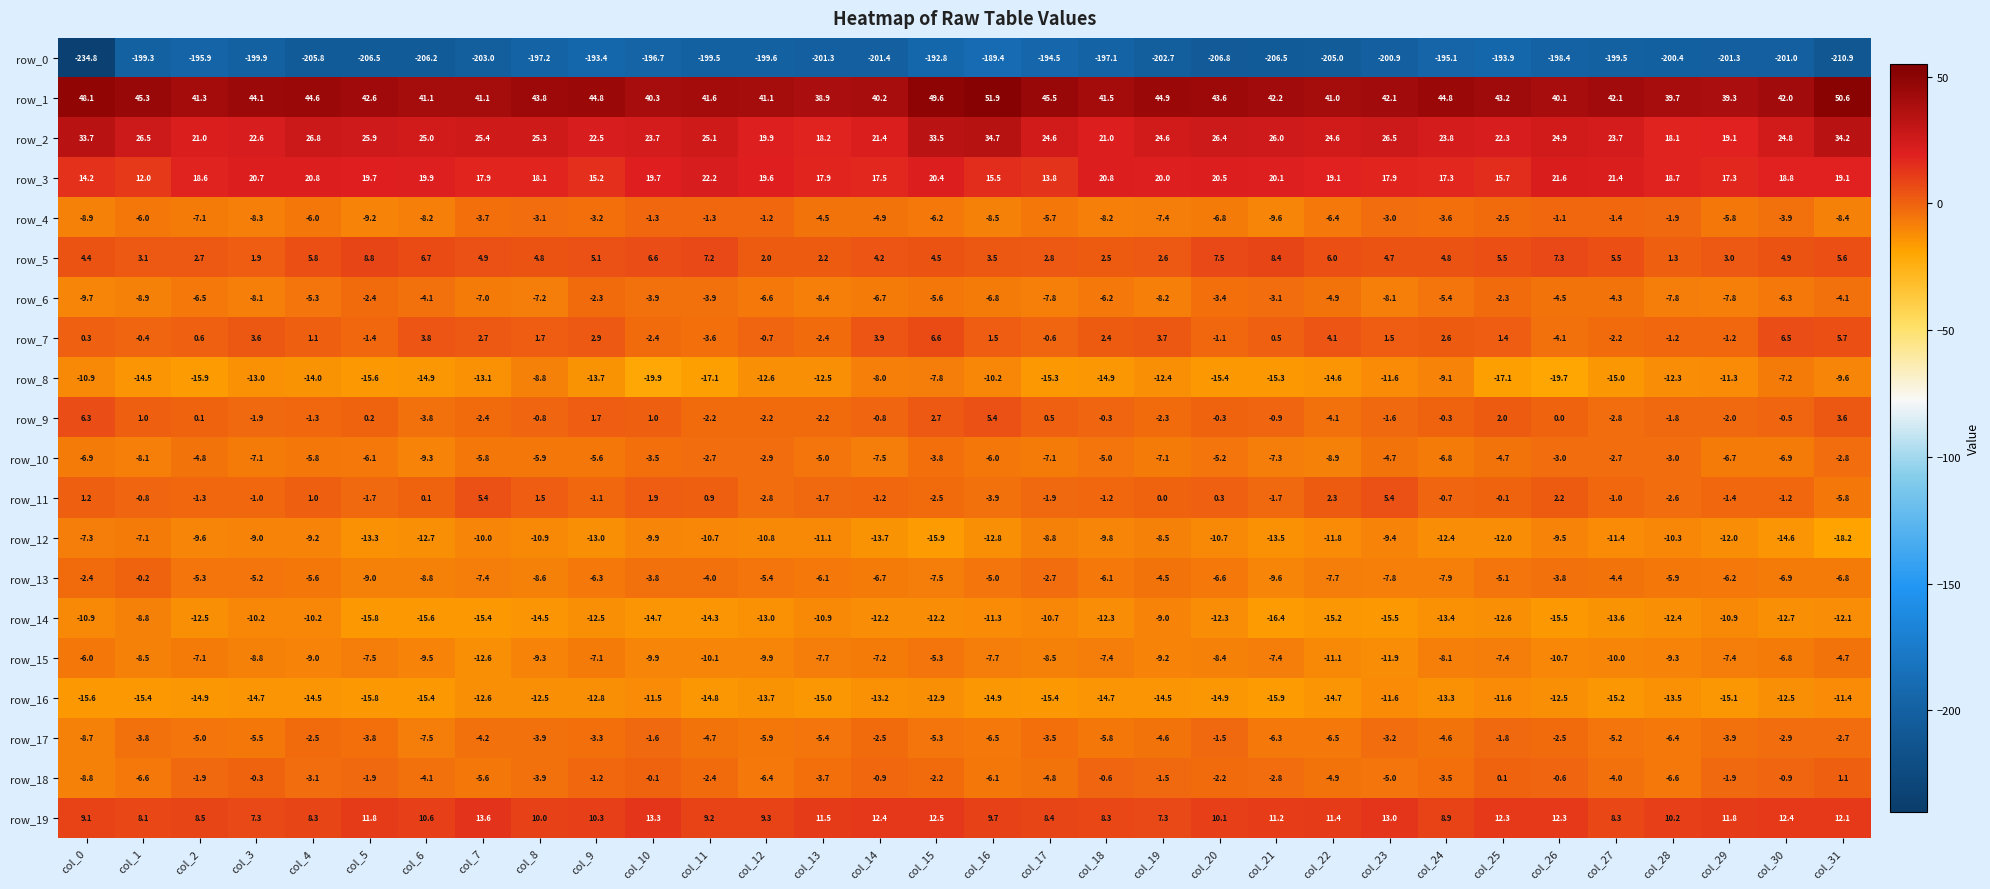

Reading left to right, list all the values displayed in this chart.

row_0: col_0=-234.8	col_1=-199.3	col_2=-195.9	col_3=-199.9	col_4=-205.8	col_5=-206.5	col_6=-206.2	col_7=-203.0	col_8=-197.2	col_9=-193.4	col_10=-196.7	col_11=-199.5	col_12=-199.6	col_13=-201.3	col_14=-201.4	col_15=-192.8	col_16=-189.4	col_17=-194.5	col_18=-197.1	col_19=-202.7	col_20=-206.8	col_21=-206.5	col_22=-205.0	col_23=-200.9	col_24=-195.1	col_25=-193.9	col_26=-198.4	col_27=-199.5	col_28=-200.4	col_29=-201.3	col_30=-201.0	col_31=-210.9
row_1: col_0=48.1	col_1=45.3	col_2=41.3	col_3=44.1	col_4=44.6	col_5=42.6	col_6=41.1	col_7=41.1	col_8=43.8	col_9=44.8	col_10=40.3	col_11=41.6	col_12=41.1	col_13=38.9	col_14=40.2	col_15=49.6	col_16=51.9	col_17=45.5	col_18=41.5	col_19=44.9	col_20=43.6	col_21=42.2	col_22=41.0	col_23=42.1	col_24=44.8	col_25=43.2	col_26=40.1	col_27=42.1	col_28=39.7	col_29=39.3	col_30=42.0	col_31=50.6
row_2: col_0=33.7	col_1=26.5	col_2=21.0	col_3=22.6	col_4=26.8	col_5=25.9	col_6=25.0	col_7=25.4	col_8=25.3	col_9=22.5	col_10=23.7	col_11=25.1	col_12=19.9	col_13=18.2	col_14=21.4	col_15=33.5	col_16=34.7	col_17=24.6	col_18=21.0	col_19=24.6	col_20=26.4	col_21=26.0	col_22=24.6	col_23=26.5	col_24=23.8	col_25=22.3	col_26=24.9	col_27=23.7	col_28=18.1	col_29=19.1	col_30=24.8	col_31=34.2
row_3: col_0=14.2	col_1=12.0	col_2=18.6	col_3=20.7	col_4=20.8	col_5=19.7	col_6=19.9	col_7=17.9	col_8=18.1	col_9=15.2	col_10=19.7	col_11=22.2	col_12=19.6	col_13=17.9	col_14=17.5	col_15=20.4	col_16=15.5	col_17=13.8	col_18=20.8	col_19=20.0	col_20=20.5	col_21=20.1	col_22=19.1	col_23=17.9	col_24=17.3	col_25=15.7	col_26=21.6	col_27=21.4	col_28=18.7	col_29=17.3	col_30=18.8	col_31=19.1
row_4: col_0=-8.9	col_1=-6.0	col_2=-7.1	col_3=-8.3	col_4=-6.0	col_5=-9.2	col_6=-8.2	col_7=-3.7	col_8=-3.1	col_9=-3.2	col_10=-1.3	col_11=-1.3	col_12=-1.2	col_13=-4.5	col_14=-4.9	col_15=-6.2	col_16=-8.5	col_17=-5.7	col_18=-8.2	col_19=-7.4	col_20=-6.8	col_21=-9.6	col_22=-6.4	col_23=-3.0	col_24=-3.6	col_25=-2.5	col_26=-1.1	col_27=-1.4	col_28=-1.9	col_29=-5.8	col_30=-3.9	col_31=-8.4
row_5: col_0=4.4	col_1=3.1	col_2=2.7	col_3=1.9	col_4=5.8	col_5=8.8	col_6=6.7	col_7=4.9	col_8=4.8	col_9=5.1	col_10=6.6	col_11=7.2	col_12=2.0	col_13=2.2	col_14=4.2	col_15=4.5	col_16=3.5	col_17=2.8	col_18=2.5	col_19=2.6	col_20=7.5	col_21=8.4	col_22=6.0	col_23=4.7	col_24=4.8	col_25=5.5	col_26=7.3	col_27=5.5	col_28=1.3	col_29=3.0	col_30=4.9	col_31=5.6
row_6: col_0=-9.7	col_1=-8.9	col_2=-6.5	col_3=-8.1	col_4=-5.3	col_5=-2.4	col_6=-4.1	col_7=-7.0	col_8=-7.2	col_9=-2.3	col_10=-3.9	col_11=-3.9	col_12=-6.6	col_13=-8.4	col_14=-6.7	col_15=-5.6	col_16=-6.8	col_17=-7.8	col_18=-6.2	col_19=-8.2	col_20=-3.4	col_21=-3.1	col_22=-4.9	col_23=-8.1	col_24=-5.4	col_25=-2.3	col_26=-4.5	col_27=-4.3	col_28=-7.8	col_29=-7.8	col_30=-6.3	col_31=-4.1
row_7: col_0=0.3	col_1=-0.4	col_2=0.6	col_3=3.6	col_4=1.1	col_5=-1.4	col_6=3.8	col_7=2.7	col_8=1.7	col_9=2.9	col_10=-2.4	col_11=-3.6	col_12=-0.7	col_13=-2.4	col_14=3.9	col_15=6.6	col_16=1.5	col_17=-0.6	col_18=2.4	col_19=3.7	col_20=-1.1	col_21=0.5	col_22=4.1	col_23=1.5	col_24=2.6	col_25=1.4	col_26=-4.1	col_27=-2.2	col_28=-1.2	col_29=-1.2	col_30=6.5	col_31=5.7
row_8: col_0=-10.9	col_1=-14.5	col_2=-15.9	col_3=-13.0	col_4=-14.0	col_5=-15.6	col_6=-14.9	col_7=-13.1	col_8=-8.8	col_9=-13.7	col_10=-19.9	col_11=-17.1	col_12=-12.6	col_13=-12.5	col_14=-8.0	col_15=-7.8	col_16=-10.2	col_17=-15.3	col_18=-14.9	col_19=-12.4	col_20=-15.4	col_21=-15.3	col_22=-14.6	col_23=-11.6	col_24=-9.1	col_25=-17.1	col_26=-19.7	col_27=-15.0	col_28=-12.3	col_29=-11.3	col_30=-7.2	col_31=-9.6
row_9: col_0=6.3	col_1=1.0	col_2=0.1	col_3=-1.9	col_4=-1.3	col_5=0.2	col_6=-3.8	col_7=-2.4	col_8=-0.8	col_9=1.7	col_10=1.0	col_11=-2.2	col_12=-2.2	col_13=-2.2	col_14=-0.8	col_15=2.7	col_16=5.4	col_17=0.5	col_18=-0.3	col_19=-2.3	col_20=-0.3	col_21=-0.9	col_22=-4.1	col_23=-1.6	col_24=-0.3	col_25=2.0	col_26=0.0	col_27=-2.8	col_28=-1.8	col_29=-2.0	col_30=-0.5	col_31=3.6
row_10: col_0=-6.9	col_1=-8.1	col_2=-4.8	col_3=-7.1	col_4=-5.8	col_5=-6.1	col_6=-9.3	col_7=-5.8	col_8=-5.9	col_9=-5.6	col_10=-3.5	col_11=-2.7	col_12=-2.9	col_13=-5.0	col_14=-7.5	col_15=-3.8	col_16=-6.0	col_17=-7.1	col_18=-5.0	col_19=-7.1	col_20=-5.2	col_21=-7.3	col_22=-8.9	col_23=-4.7	col_24=-6.8	col_25=-4.7	col_26=-3.0	col_27=-2.7	col_28=-3.0	col_29=-6.7	col_30=-6.9	col_31=-2.8
row_11: col_0=1.2	col_1=-0.8	col_2=-1.3	col_3=-1.0	col_4=1.0	col_5=-1.7	col_6=0.1	col_7=5.4	col_8=1.5	col_9=-1.1	col_10=1.9	col_11=0.9	col_12=-2.8	col_13=-1.7	col_14=-1.2	col_15=-2.5	col_16=-3.9	col_17=-1.9	col_18=-1.2	col_19=0.0	col_20=0.3	col_21=-1.7	col_22=2.3	col_23=5.4	col_24=-0.7	col_25=-0.1	col_26=2.2	col_27=-1.0	col_28=-2.6	col_29=-1.4	col_30=-1.2	col_31=-5.8
row_12: col_0=-7.3	col_1=-7.1	col_2=-9.6	col_3=-9.0	col_4=-9.2	col_5=-13.3	col_6=-12.7	col_7=-10.0	col_8=-10.9	col_9=-13.0	col_10=-9.9	col_11=-10.7	col_12=-10.8	col_13=-11.1	col_14=-13.7	col_15=-15.9	col_16=-12.8	col_17=-8.8	col_18=-9.8	col_19=-8.5	col_20=-10.7	col_21=-13.5	col_22=-11.8	col_23=-9.4	col_24=-12.4	col_25=-12.0	col_26=-9.5	col_27=-11.4	col_28=-10.3	col_29=-12.0	col_30=-14.6	col_31=-18.2
row_13: col_0=-2.4	col_1=-0.2	col_2=-5.3	col_3=-5.2	col_4=-5.6	col_5=-9.0	col_6=-8.8	col_7=-7.4	col_8=-8.6	col_9=-6.3	col_10=-3.8	col_11=-4.0	col_12=-5.4	col_13=-6.1	col_14=-6.7	col_15=-7.5	col_16=-5.0	col_17=-2.7	col_18=-6.1	col_19=-4.5	col_20=-6.6	col_21=-9.6	col_22=-7.7	col_23=-7.8	col_24=-7.9	col_25=-5.1	col_26=-3.8	col_27=-4.4	col_28=-5.9	col_29=-6.2	col_30=-6.9	col_31=-6.8
row_14: col_0=-10.9	col_1=-8.8	col_2=-12.5	col_3=-10.2	col_4=-10.2	col_5=-15.8	col_6=-15.6	col_7=-15.4	col_8=-14.5	col_9=-12.5	col_10=-14.7	col_11=-14.3	col_12=-13.0	col_13=-10.9	col_14=-12.2	col_15=-12.2	col_16=-11.3	col_17=-10.7	col_18=-12.3	col_19=-9.0	col_20=-12.3	col_21=-16.4	col_22=-15.2	col_23=-15.5	col_24=-13.4	col_25=-12.6	col_26=-15.5	col_27=-13.6	col_28=-12.4	col_29=-10.9	col_30=-12.7	col_31=-12.1
row_15: col_0=-6.0	col_1=-8.5	col_2=-7.1	col_3=-8.8	col_4=-9.0	col_5=-7.5	col_6=-9.5	col_7=-12.6	col_8=-9.3	col_9=-7.1	col_10=-9.9	col_11=-10.1	col_12=-9.9	col_13=-7.7	col_14=-7.2	col_15=-5.3	col_16=-7.7	col_17=-8.5	col_18=-7.4	col_19=-9.2	col_20=-8.4	col_21=-7.4	col_22=-11.1	col_23=-11.9	col_24=-8.1	col_25=-7.4	col_26=-10.7	col_27=-10.0	col_28=-9.3	col_29=-7.4	col_30=-6.8	col_31=-4.7
row_16: col_0=-15.6	col_1=-15.4	col_2=-14.9	col_3=-14.7	col_4=-14.5	col_5=-15.8	col_6=-15.4	col_7=-12.6	col_8=-12.5	col_9=-12.8	col_10=-11.5	col_11=-14.8	col_12=-13.7	col_13=-15.0	col_14=-13.2	col_15=-12.9	col_16=-14.9	col_17=-15.4	col_18=-14.7	col_19=-14.5	col_20=-14.9	col_21=-15.9	col_22=-14.7	col_23=-11.6	col_24=-13.3	col_25=-11.6	col_26=-12.5	col_27=-15.2	col_28=-13.5	col_29=-15.1	col_30=-12.5	col_31=-11.4
row_17: col_0=-8.7	col_1=-3.8	col_2=-5.0	col_3=-5.5	col_4=-2.5	col_5=-3.8	col_6=-7.5	col_7=-4.2	col_8=-3.9	col_9=-3.3	col_10=-1.6	col_11=-4.7	col_12=-5.9	col_13=-5.4	col_14=-2.5	col_15=-5.3	col_16=-6.5	col_17=-3.5	col_18=-5.8	col_19=-4.6	col_20=-1.5	col_21=-6.3	col_22=-6.5	col_23=-3.2	col_24=-4.6	col_25=-1.8	col_26=-2.5	col_27=-5.2	col_28=-6.4	col_29=-3.9	col_30=-2.9	col_31=-2.7
row_18: col_0=-8.8	col_1=-6.6	col_2=-1.9	col_3=-0.3	col_4=-3.1	col_5=-1.9	col_6=-4.1	col_7=-5.6	col_8=-3.9	col_9=-1.2	col_10=-0.1	col_11=-2.4	col_12=-6.4	col_13=-3.7	col_14=-0.9	col_15=-2.2	col_16=-6.1	col_17=-4.8	col_18=-0.6	col_19=-1.5	col_20=-2.2	col_21=-2.8	col_22=-4.9	col_23=-5.0	col_24=-3.5	col_25=0.1	col_26=-0.6	col_27=-4.0	col_28=-6.6	col_29=-1.9	col_30=-0.9	col_31=1.1
row_19: col_0=9.1	col_1=8.1	col_2=8.5	col_3=7.3	col_4=8.3	col_5=11.8	col_6=10.6	col_7=13.6	col_8=10.0	col_9=10.3	col_10=13.3	col_11=9.2	col_12=9.3	col_13=11.5	col_14=12.4	col_15=12.5	col_16=9.7	col_17=8.4	col_18=8.3	col_19=7.3	col_20=10.1	col_21=11.2	col_22=11.4	col_23=13.0	col_24=8.9	col_25=12.3	col_26=12.3	col_27=8.3	col_28=10.2	col_29=11.8	col_30=12.4	col_31=12.1